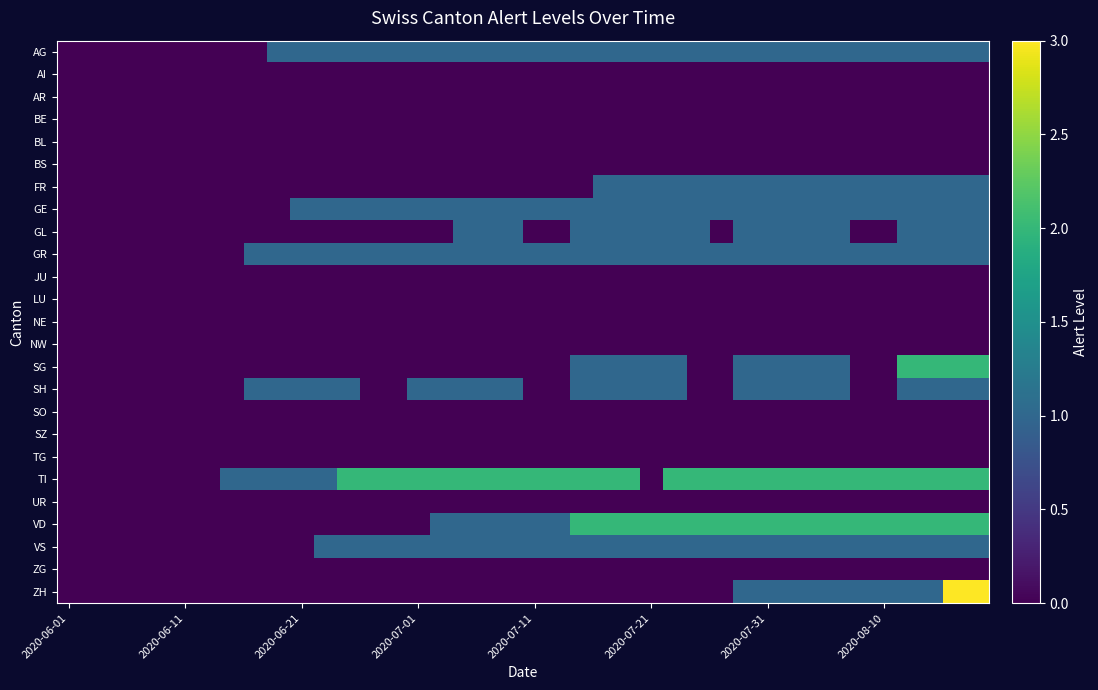

At how many categories does at least one series exceed 0?

33